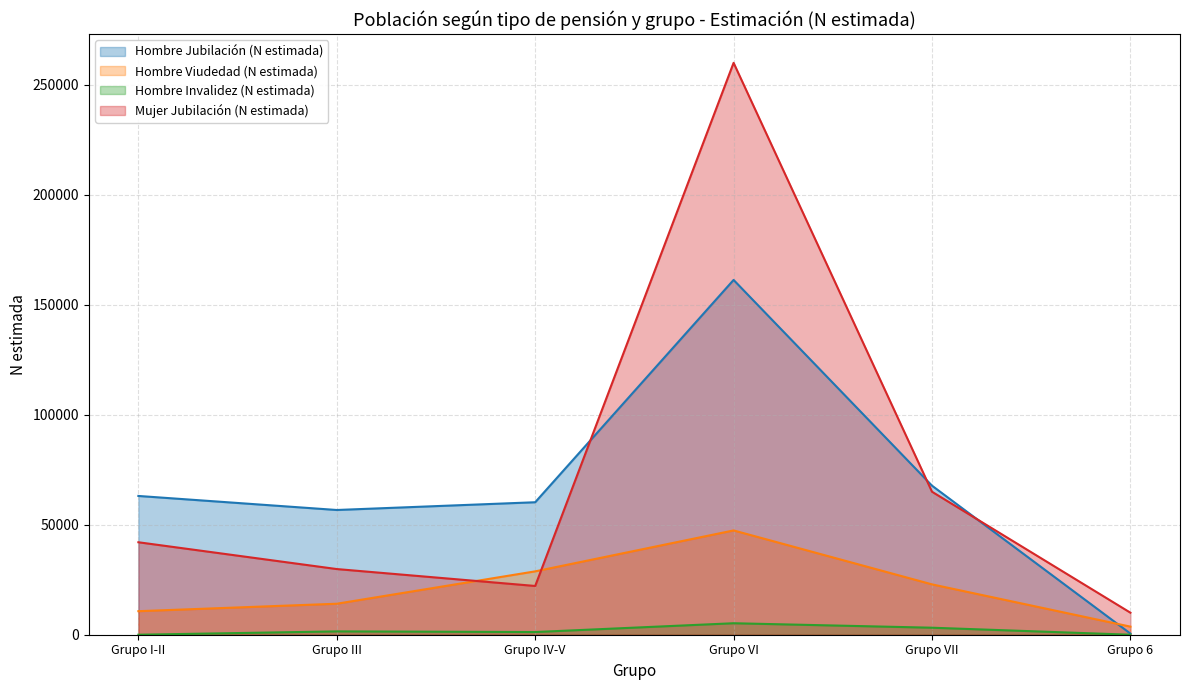

True or false: Hombre Jubilación (N estimada) has more than 0 points higher than both neighbors.

True